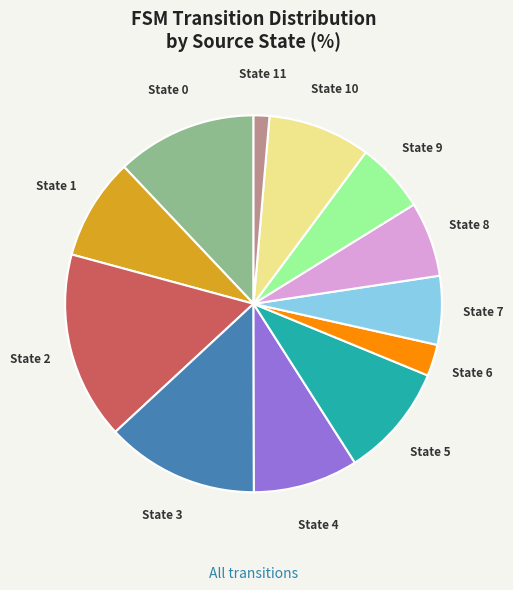

How many segments does this pie chart have?

12